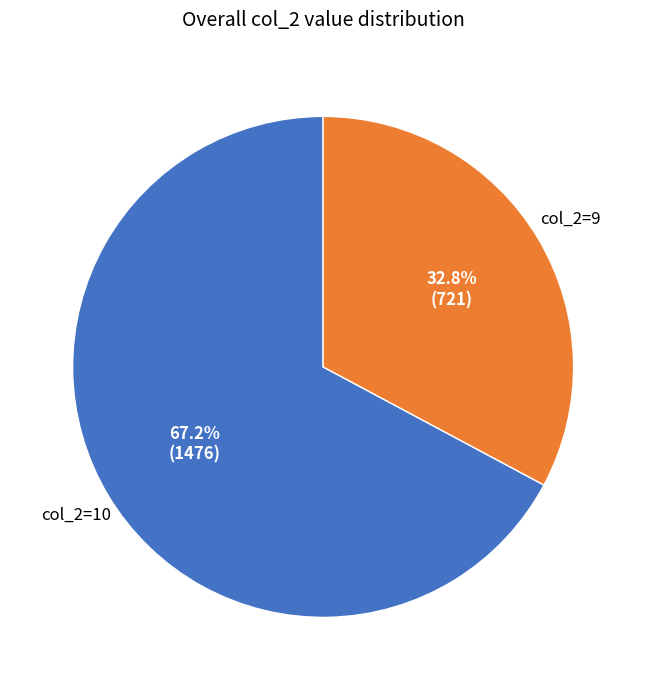

Is there any slice that represents more than half of the pie?

Yes